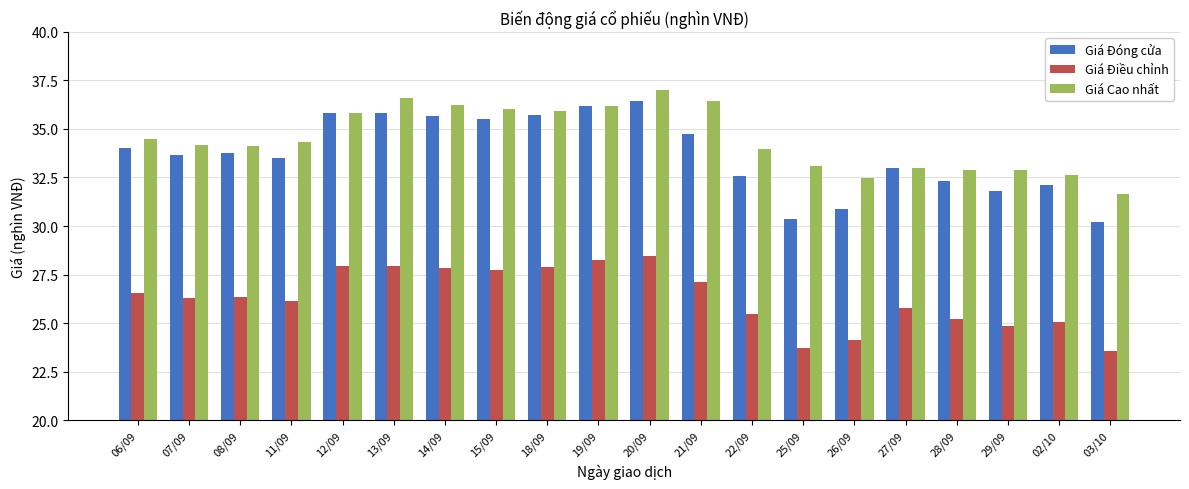

What is the average value of the Giá Đóng cửa series?

33.7